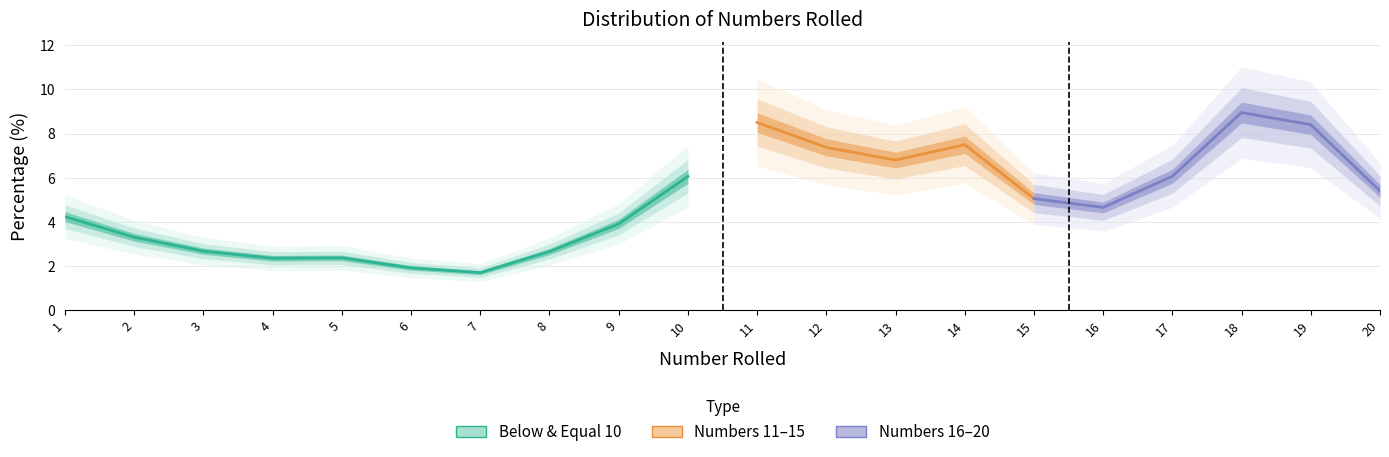

Where does the Instances Rolled series first go above 4?

1